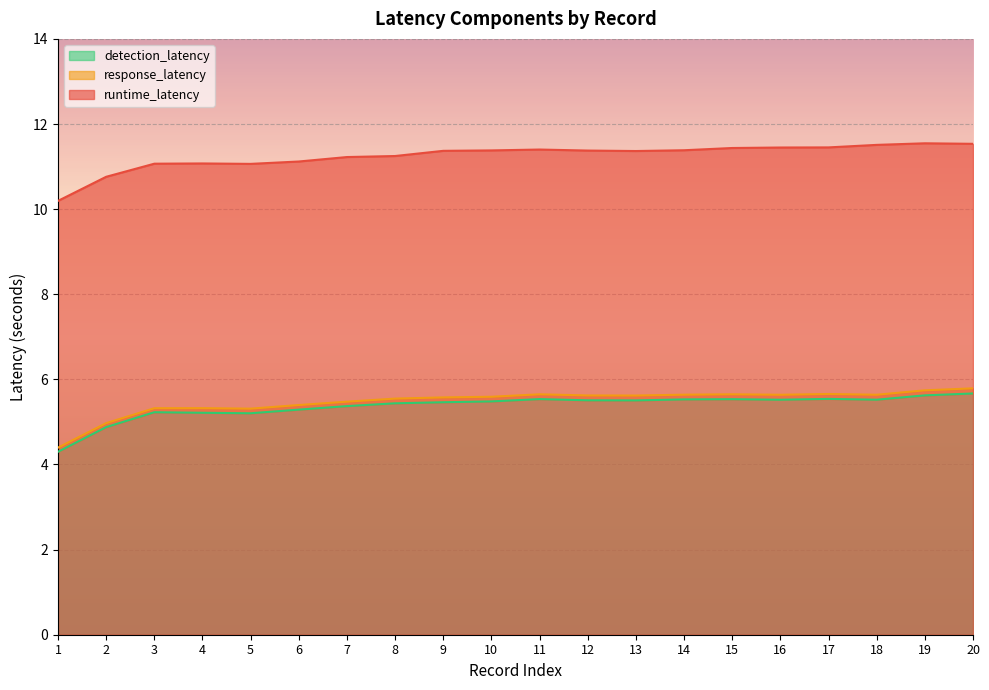

How many data points in detection_latency are above 5?

18